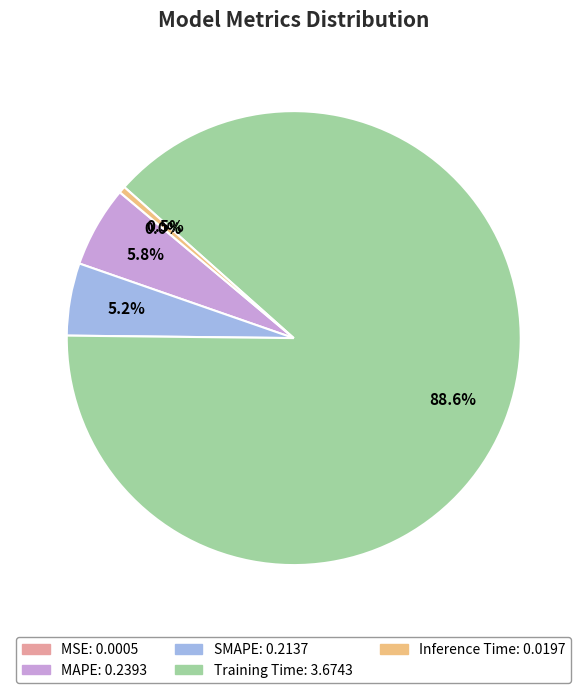

How much of the chart is everything except Inference Time?

99.5%